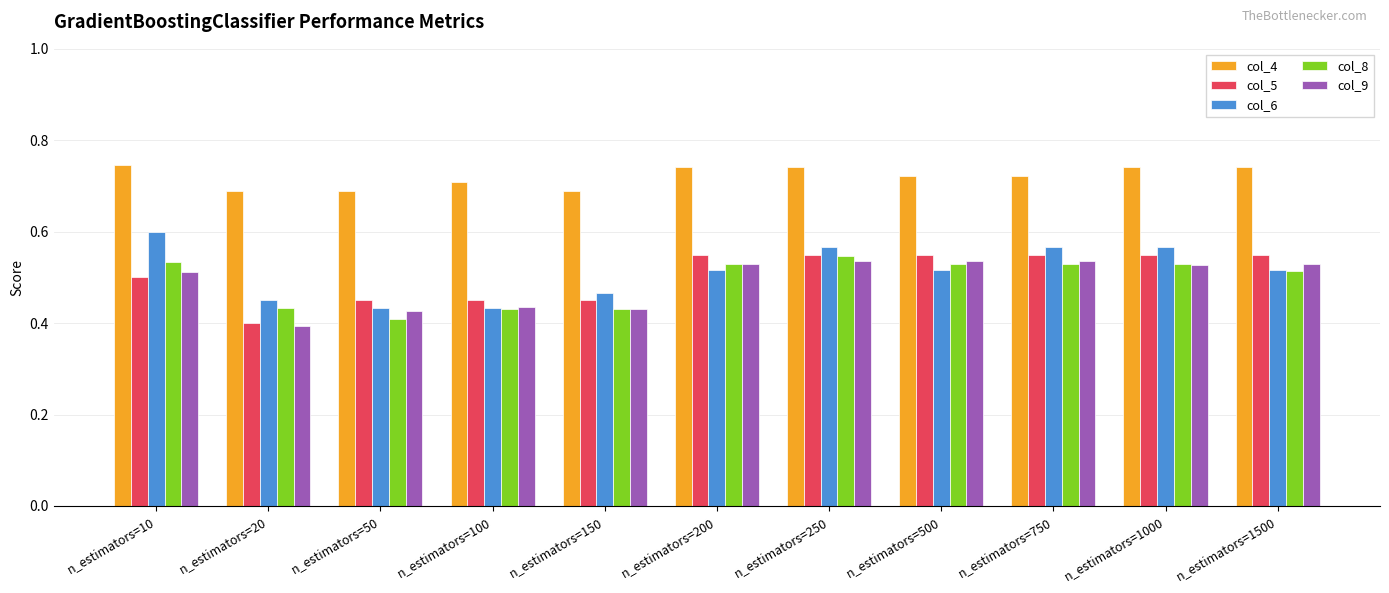

Which category has the lowest value in the col_9 series?

n_estimators=20